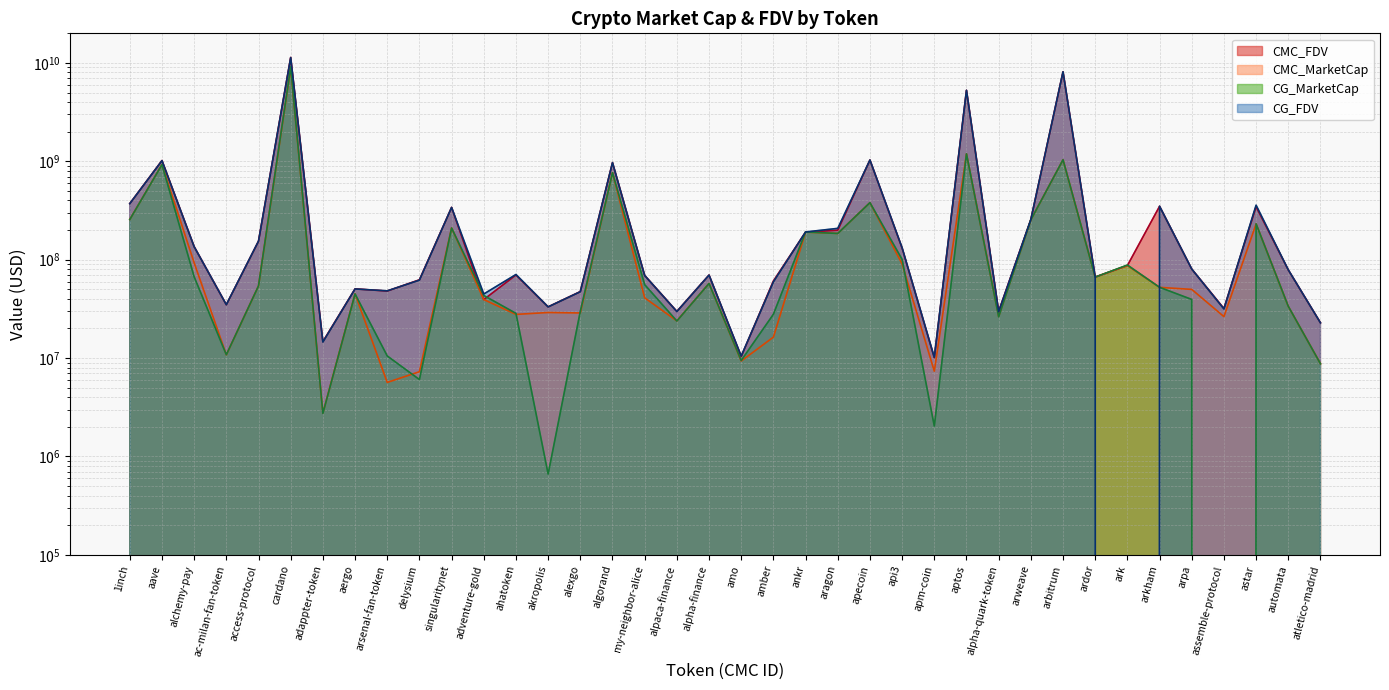

Reading left to right, extract all data points from this chart.

CMC_FDV: 1inch=372031506.4	aave=1018478120.0	alchemy-pay=135842836.2	ac-milan-fan-token=34866970.3	access-protocol=154232027.5	cardano=11376264334.5	adappter-token=14697445.6	aergo=50506566.9	arsenal-fan-token=48019198.6	delysium=62454071.0	singularitynet=340141150.4	adventure-gold=39342791.1	ahatoken=69963871.3	akropolis=33148538.8	alexgo=47393732.5	algorand=970008728.1	my-neighbor-alice=69126812.1	alpaca-finance=29801016.5	alpha-finance=69807823.7	amo=10368554.4	amber=60766288.1	ankr=190632052.6	aragon=199359757.9	apecoin=1030886344.1	api3=131284949.0	apm-coin=10061745.6	aptos=5268972423.6	alpha-quark-token=29839368.2	arweave=255850985.4	arbitrum=8124384696.1	ardor=66570764.7	ark=87154802.4	arkham=348915947.5	arpa=80298658.2	assemble-protocol=31906625.3	astar=345735406.4	automata=78733497.7	atletico-madrid=22853937.6
CMC_MarketCap: 1inch=256394294.4	aave=928334252.0	alchemy-pay=92891645.2	ac-milan-fan-token=10784266.8	access-protocol=54128755.3	cardano=8885744826.1	adappter-token=2762626.5	aergo=44950844.5	arsenal-fan-token=5656217.4	delysium=7263971.7	singularitynet=210164247.5	adventure-gold=39342791.1	ahatoken=27792202.2	akropolis=29050729.4	alexgo=28743819.0	algorand=767009958.8	my-neighbor-alice=40951350.7	alpaca-finance=23879990.2	alpha-finance=57382031.0	amo=9341480.6	amber=16320843.7	ankr=190632052.6	aragon=184872699.6	apecoin=379978263.4	api3=90532154.6	apm-coin=7355899.3	aptos=1190382753.2	alpha-quark-token=26498138.8	arweave=253735117.1	arbitrum=1035859048.8	ardor=66570764.7	ark=87154802.4	arkham=52337392.1	arpa=49901155.0	assemble-protocol=26385816.8	astar=231100315.2	automata=33539605.7	atletico-madrid=8763596.1
CG_MarketCap: 1inch=255936433.0	aave=925492997.0	alchemy-pay=67021371.0	ac-milan-fan-token=10812078.0	access-protocol=54188220.0	cardano=9130085951.0	adappter-token=2736569.0	aergo=44878533.0	arsenal-fan-token=10509226.0	delysium=6047281.0	singularitynet=209931820.0	adventure-gold=43285738.0	ahatoken=28477374.0	akropolis=662516.0	alexgo=29882316.0	algorand=766440640.0	my-neighbor-alice=55772978.0	alpaca-finance=23804247.0	alpha-finance=57318900.0	amo=9450567.0	amber=27888595.0	ankr=191291037.0	aragon=184855984.0	apecoin=380086301.0	api3=100583283.0	apm-coin=2037088.0	aptos=1190624137.0	alpha-quark-token=26285100.0	arweave=253998310.0	arbitrum=1037201321.0	ardor=66500318.0	ark=88295276.0	arkham=52393512.0	arpa=39445169.0	assemble-protocol=0.0	astar=231380306.0	automata=33607313.0	atletico-madrid=8751209.0
CG_FDV: 1inch=371367144.0	aave=1015360763.0	alchemy-pay=135569497.0	ac-milan-fan-token=34886975.0	access-protocol=154401078.0	cardano=11335686070.0	adappter-token=14558817.0	aergo=50425319.0	arsenal-fan-token=48225406.0	delysium=61950073.0	singularitynet=339764977.0	adventure-gold=44809252.0	ahatoken=70703910.0	akropolis=33125824.0	alexgo=47266557.0	algorand=969288741.0	my-neighbor-alice=69072777.0	alpaca-finance=29706493.0	alpha-finance=69731022.0	amo=10489635.0	amber=59490309.0	ankr=191291037.0	aragon=208199247.0	apecoin=1031179452.0	api3=132113185.0	apm-coin=10203032.0	aptos=5269735944.0	alpha-quark-token=29599466.0	arweave=256116371.0	arbitrum=8134912325.0	ardor=66500318.0	ark=0.0	arkham=349290078.0	arpa=80322111.0	assemble-protocol=31583896.0	astar=358143133.0	automata=78892438.0	atletico-madrid=22821634.0